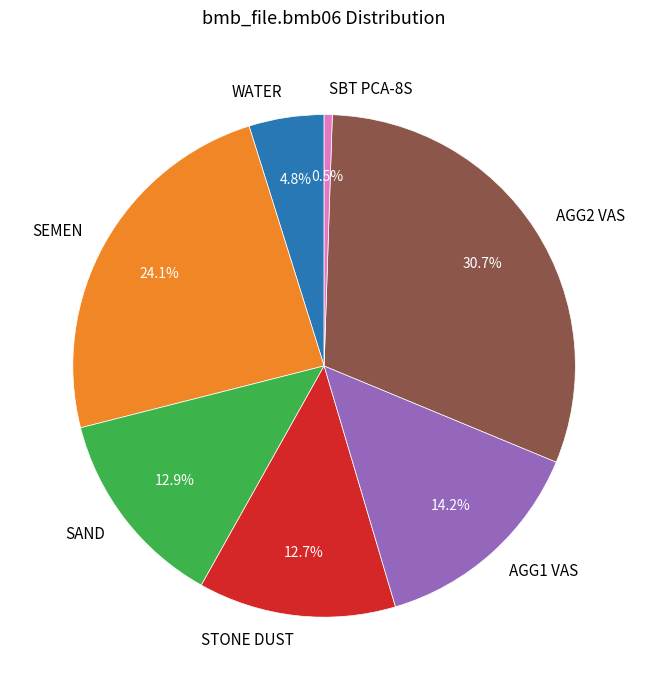

Count the number of slices in the pie.

7